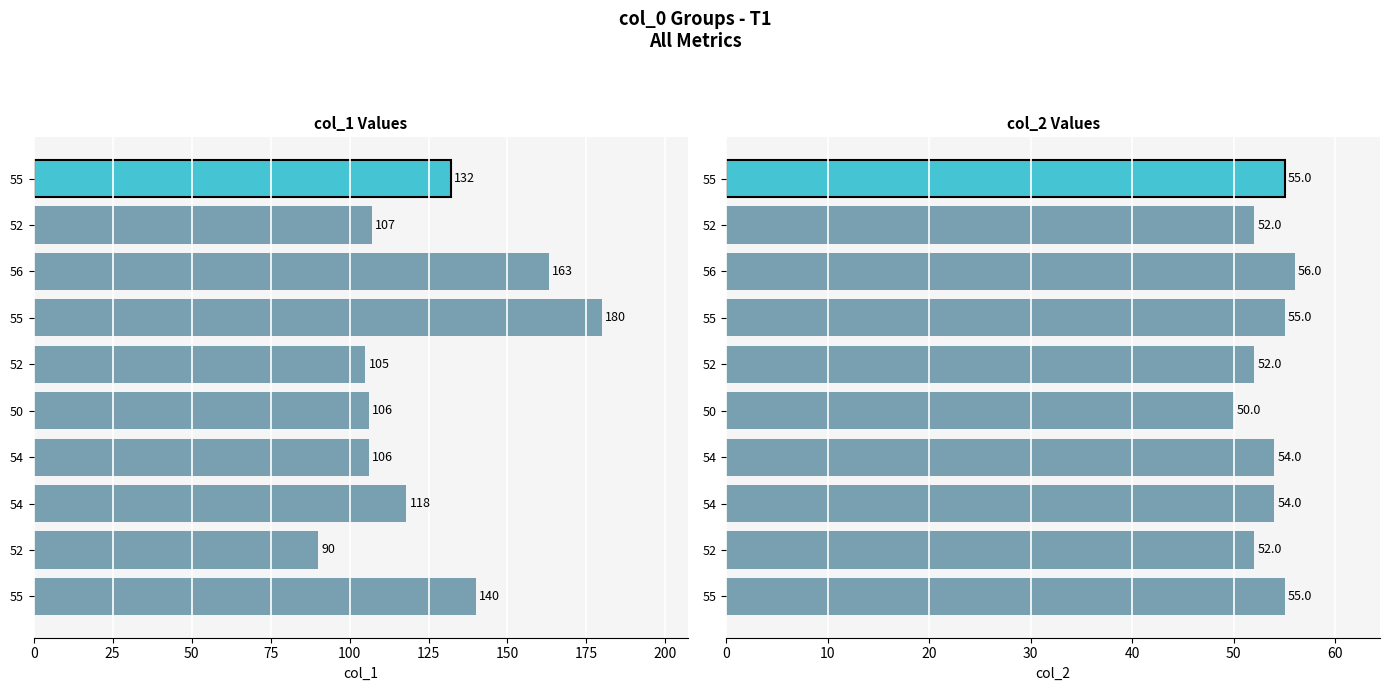

What is the sum of all col_1 values?

1247